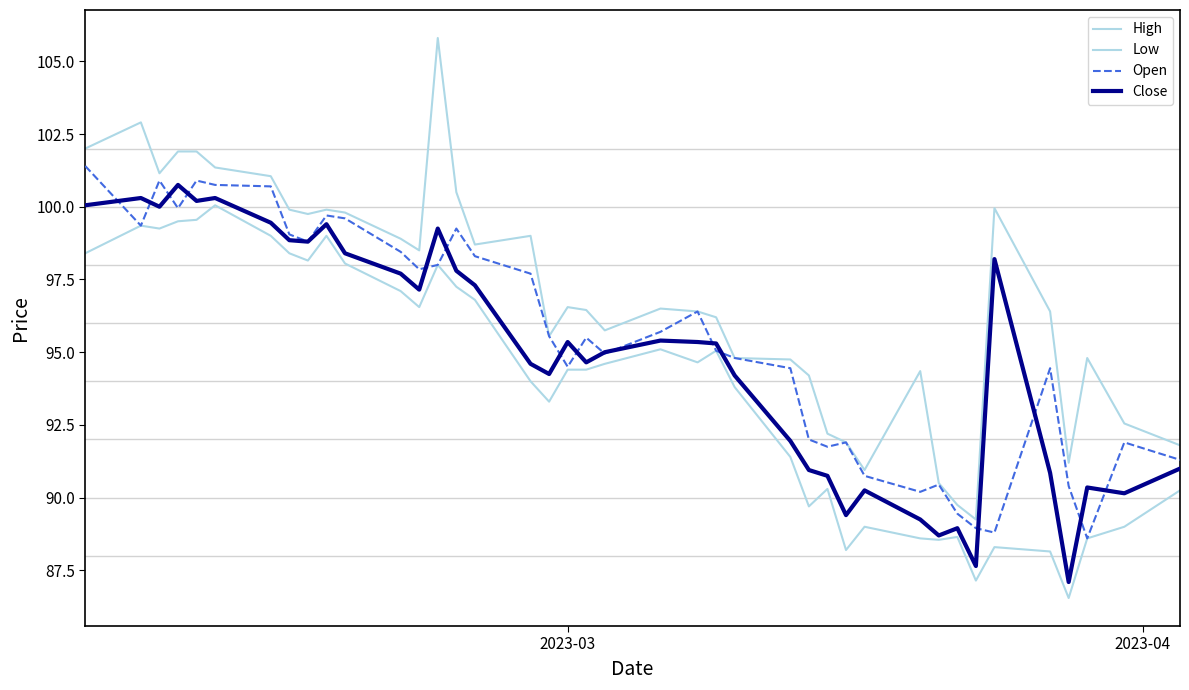

What is the maximum value shown in the chart?

105.8